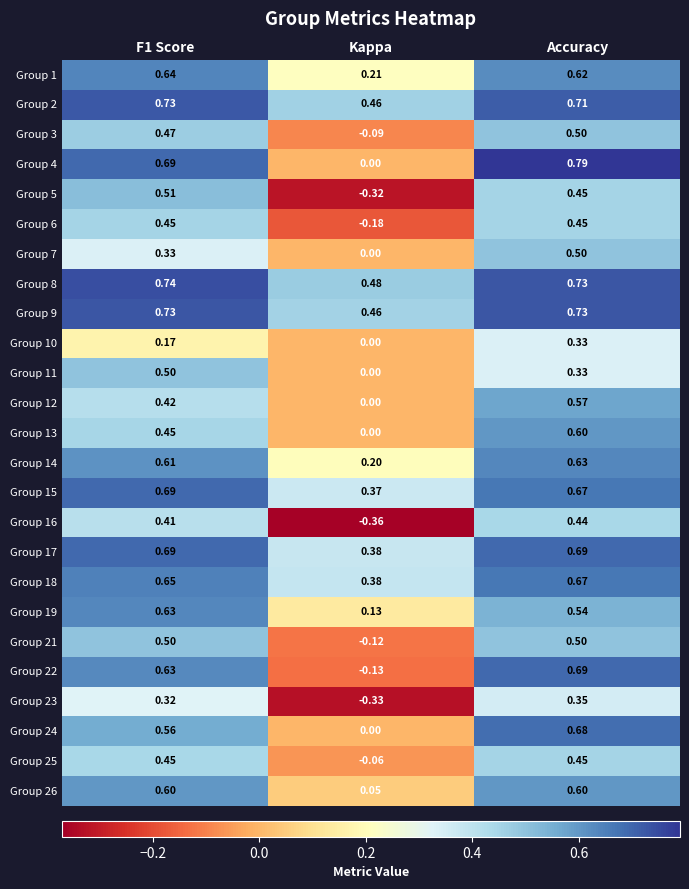

At how many categories does at least one series exceed 0?

3